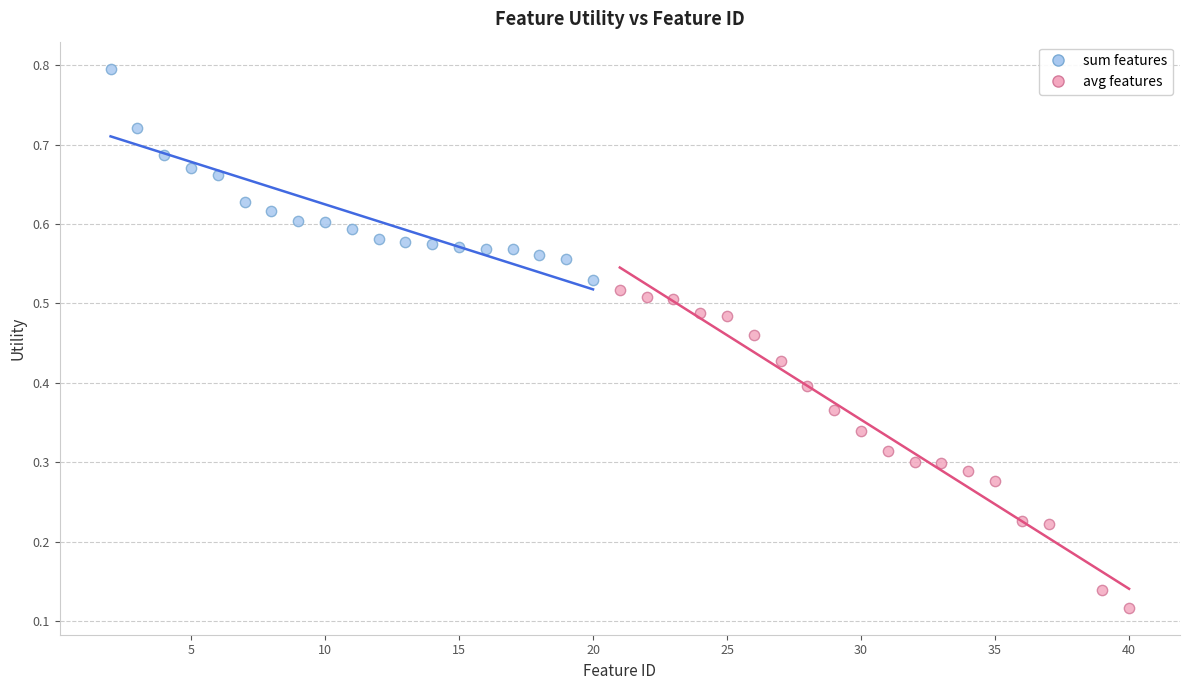

Which series contains the lowest Y value?

avg features